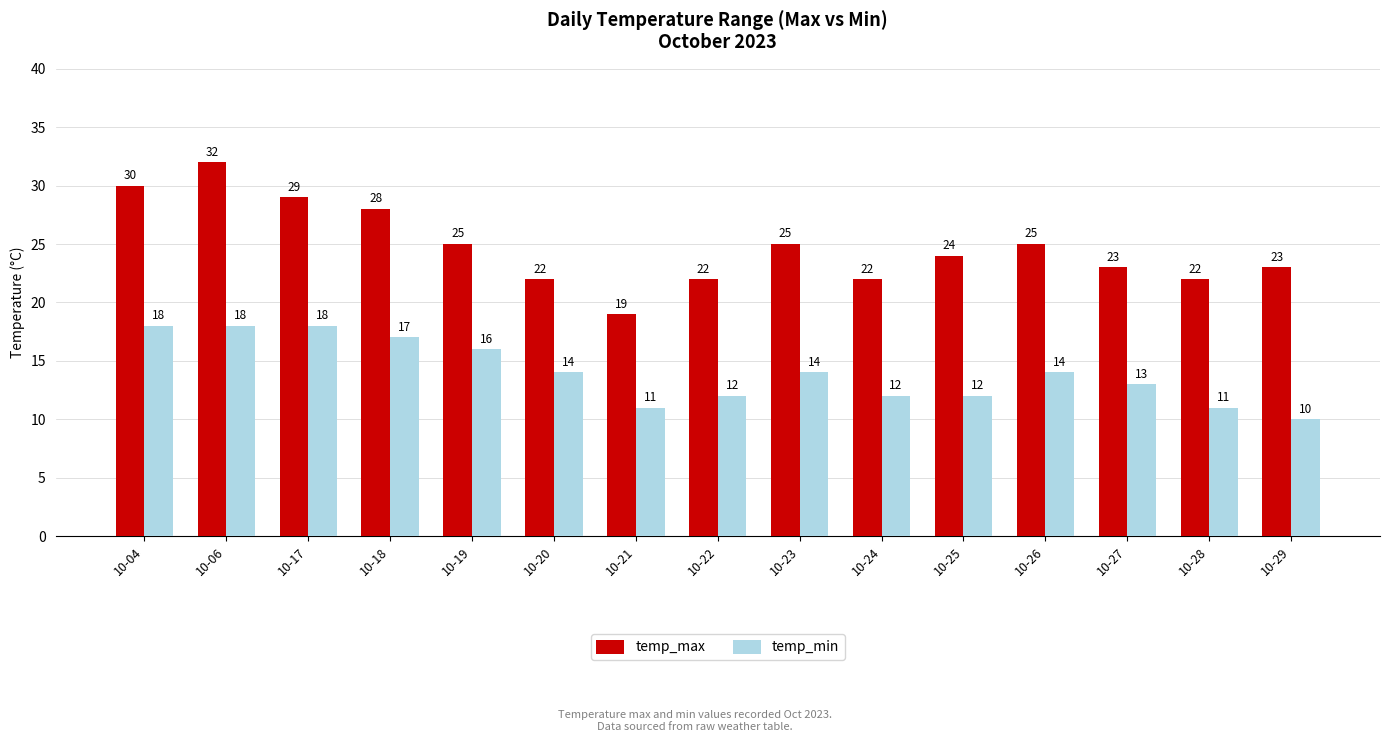

How many categories are shown in the chart?

15